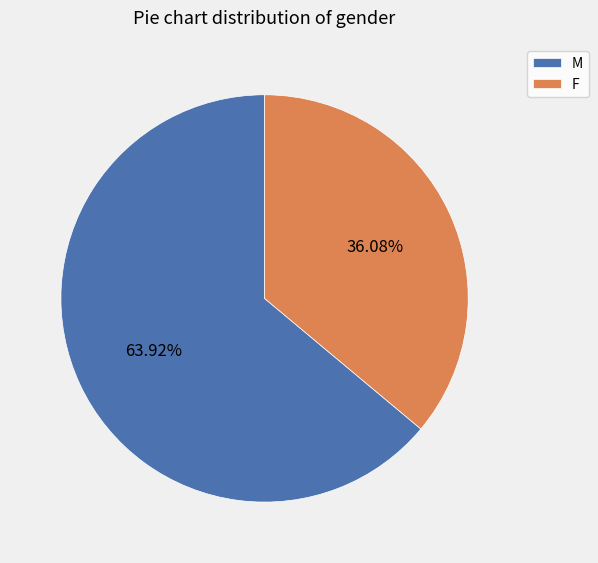

How many slices are in this pie chart?

2